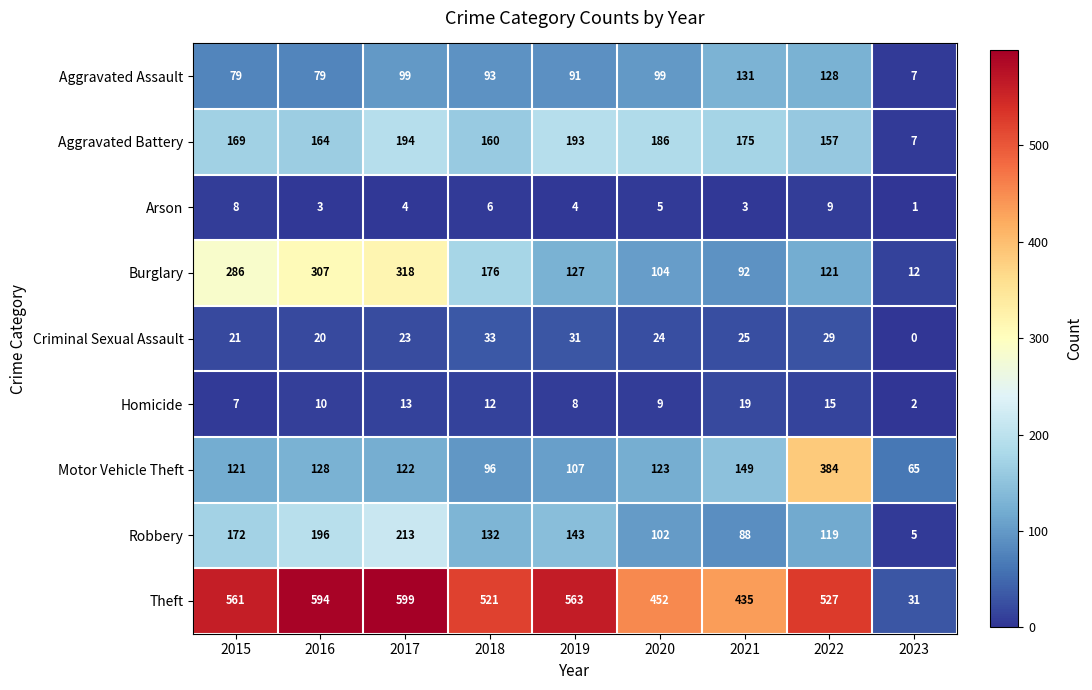

What is the difference between the maximum and second lowest values in the Criminal Sexual Assault series?

13